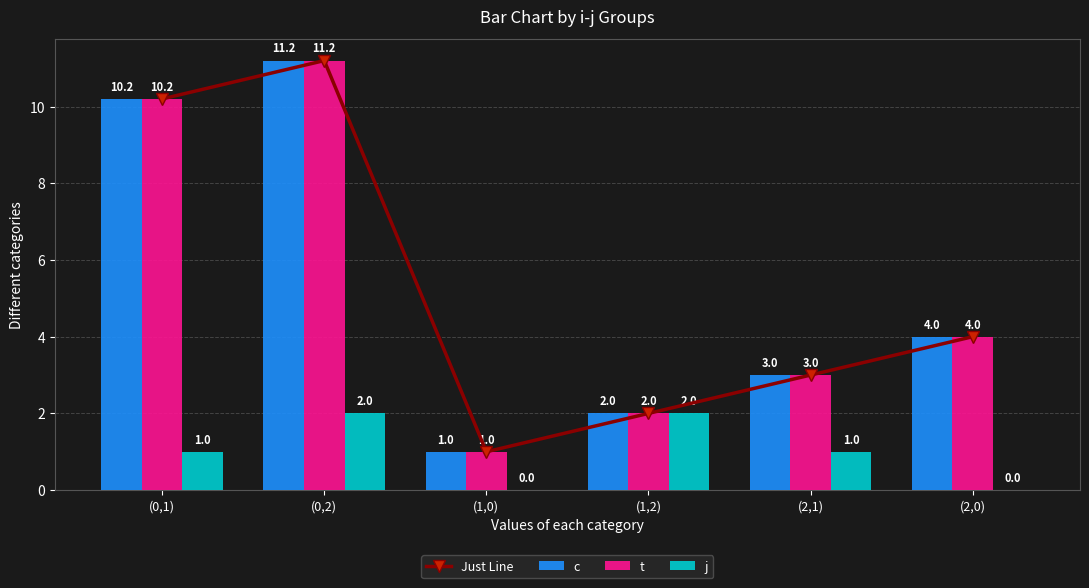

At which category does the chart reach its minimum across all series?

(1,0)